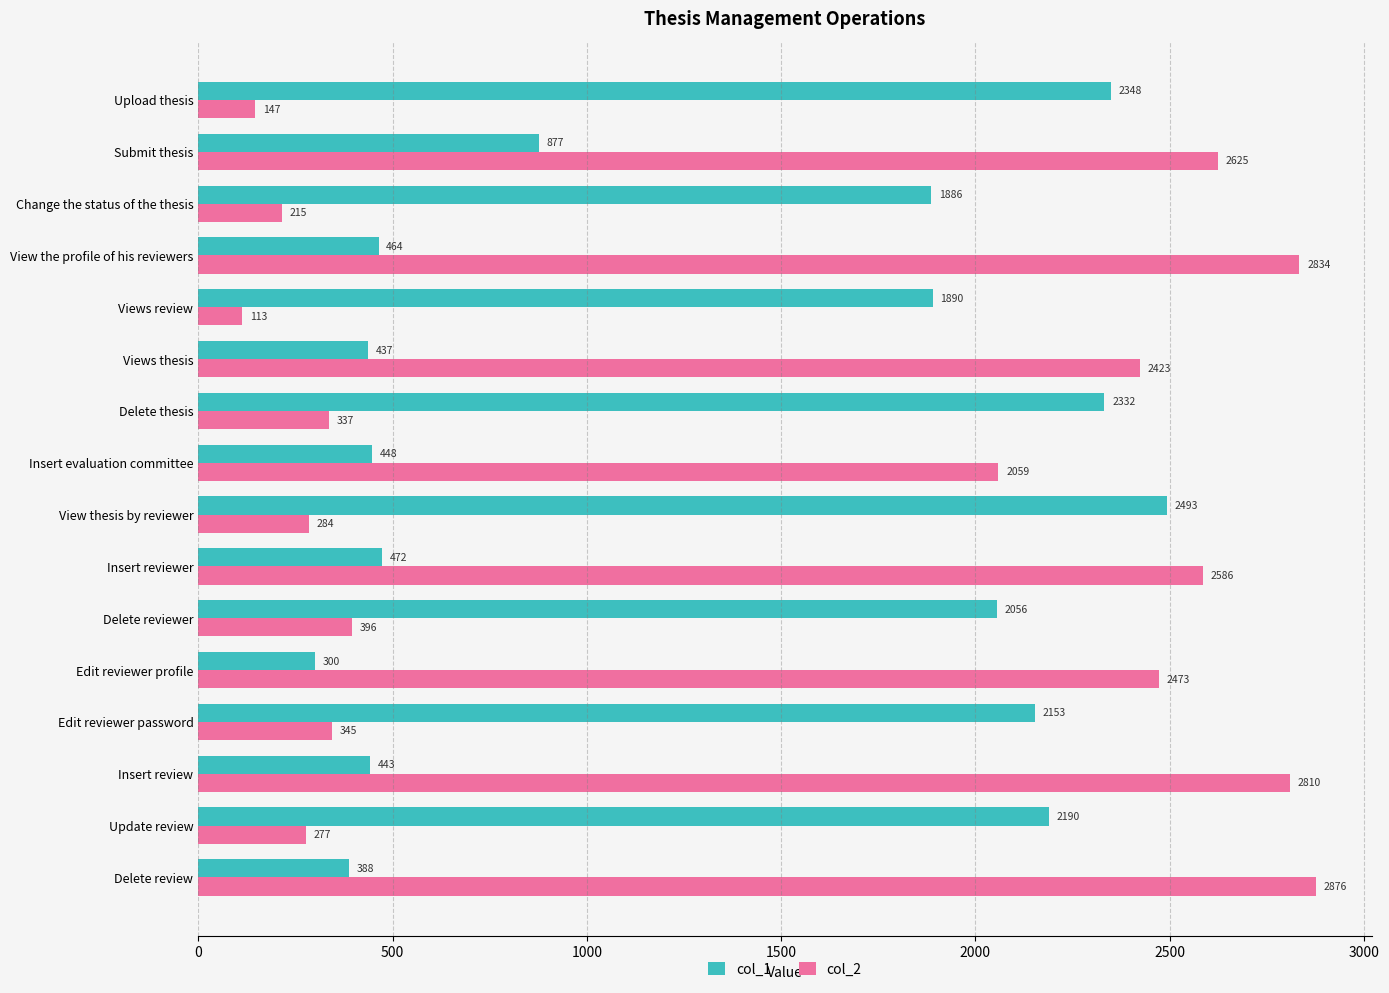

Rank the series at Insert evaluation committee from highest to lowest value.

col_2, col_1